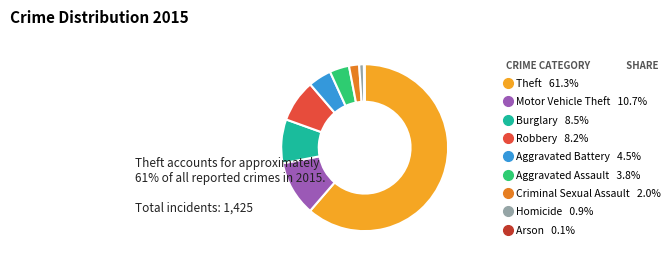

Combined, do Theft and Motor Vehicle Theft account for over 50%?

Yes